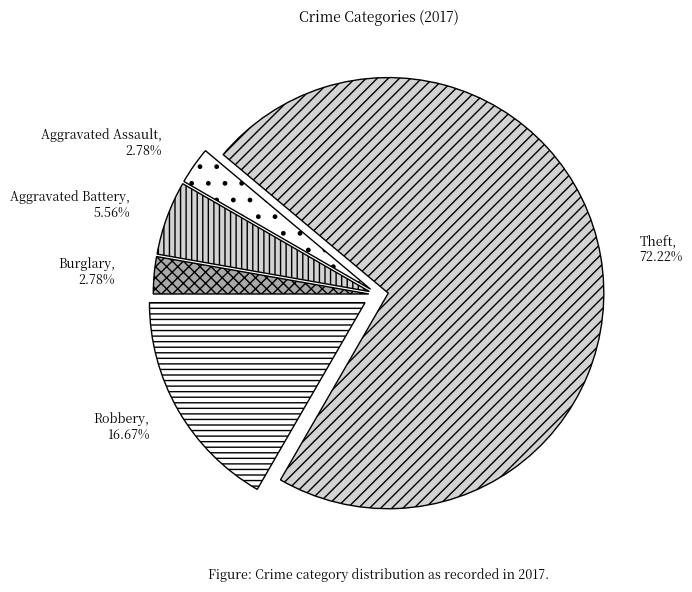

Which has a higher value, Aggravated Battery or Robbery?

Robbery